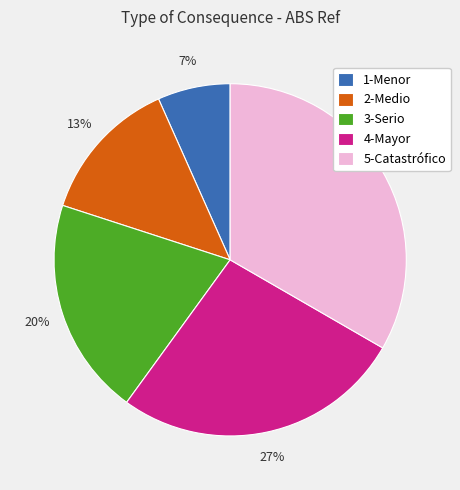

Do 5-Catastrófico and 4-Mayor together represent more than half of the pie?

Yes